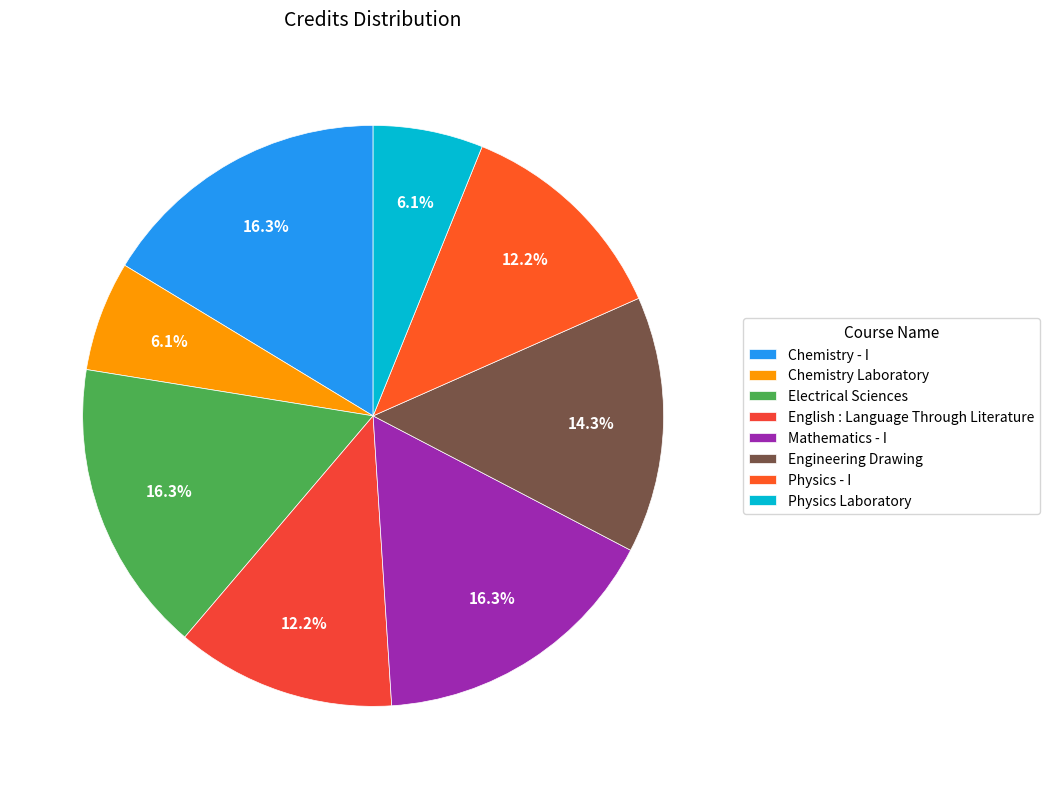

To the nearest percent, what percentage of the pie is Mathematics - I?

16%